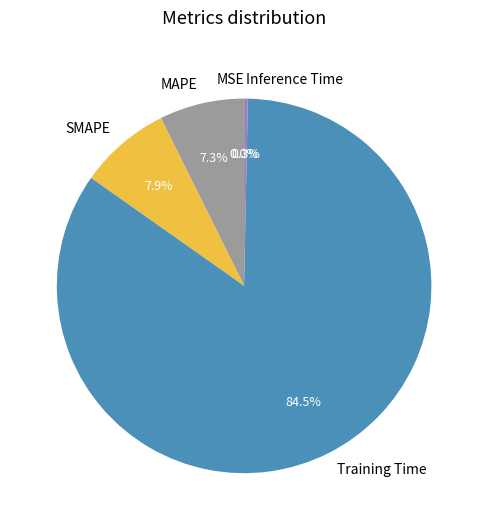

Which has a higher value, Training Time or MAPE?

Training Time